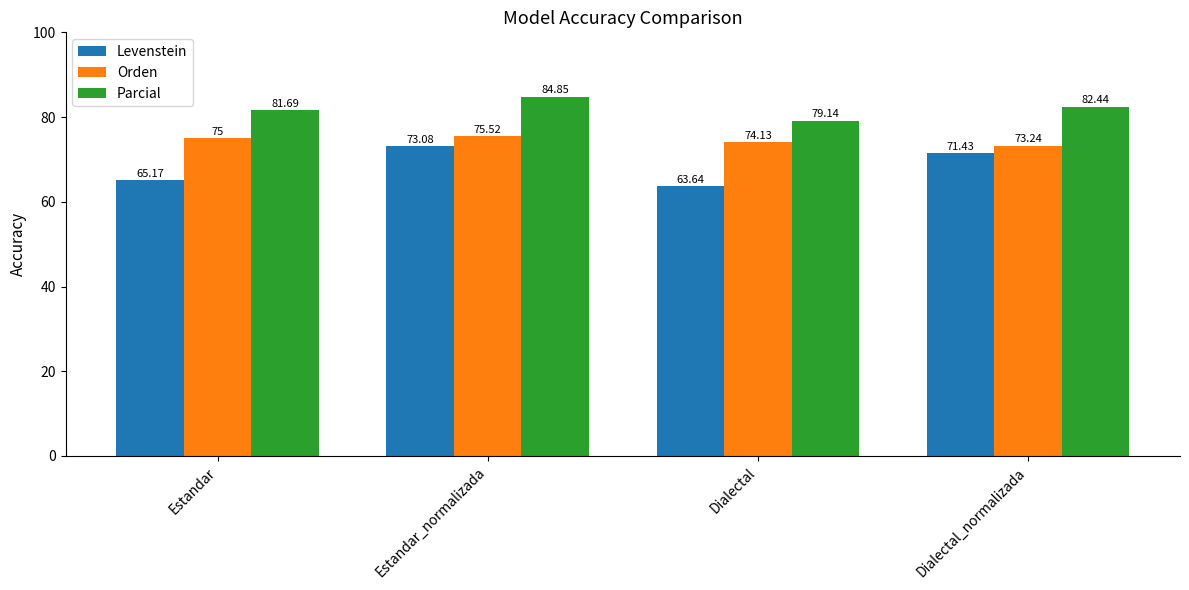

At which category is the sum across all series the highest?

Estandar_normalizada